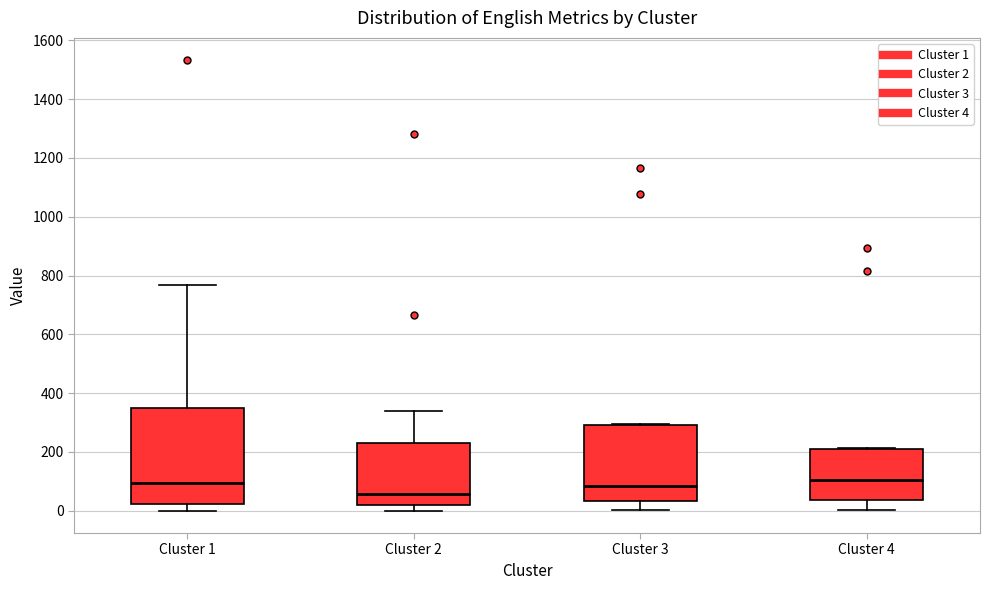

Where is the lower edge of the box for Cluster 4 on the y-axis? The values are not printed on the chart, so give them approximately, as read against the axis.

40